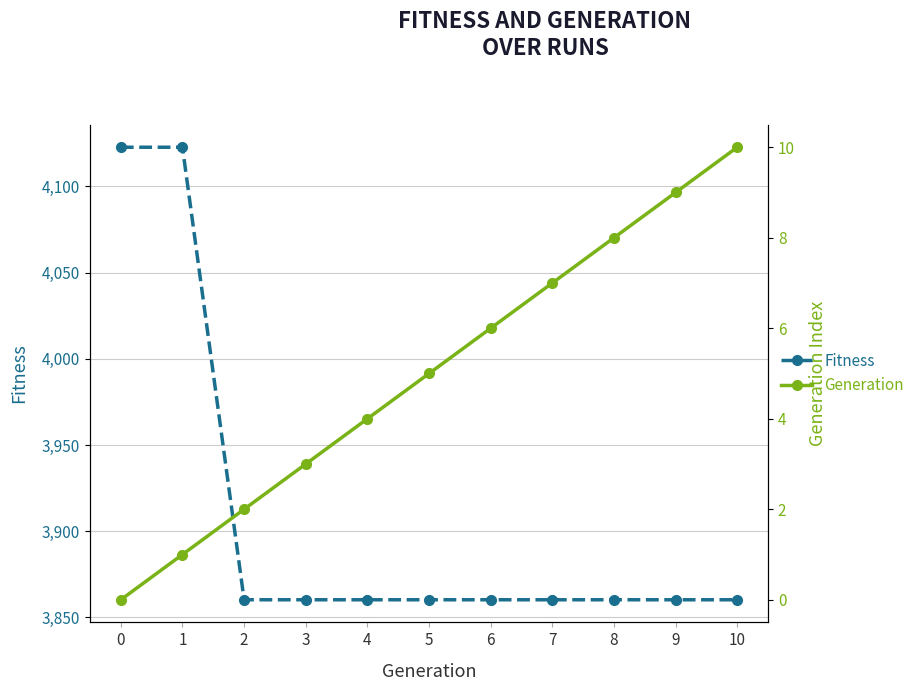

What is the maximum value shown in the chart?

4122.8